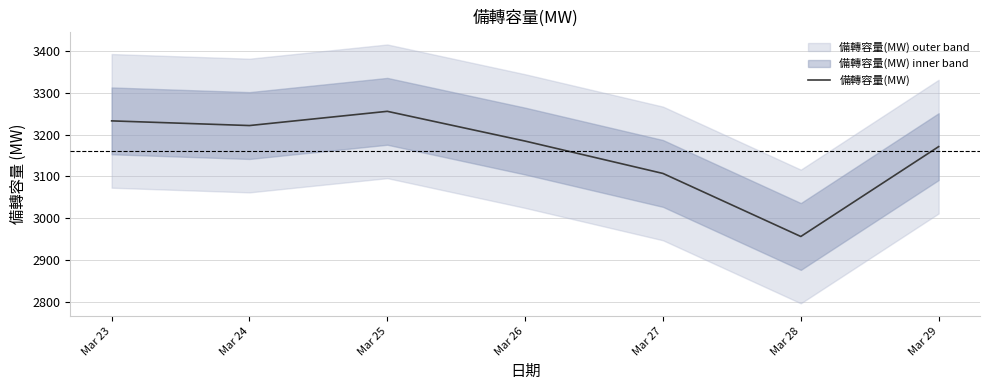

Reading left to right, what are all the values shown in this chart?

3233.0	3221.8	3255.9	3184.6	3107.1	2956.2	3171.4